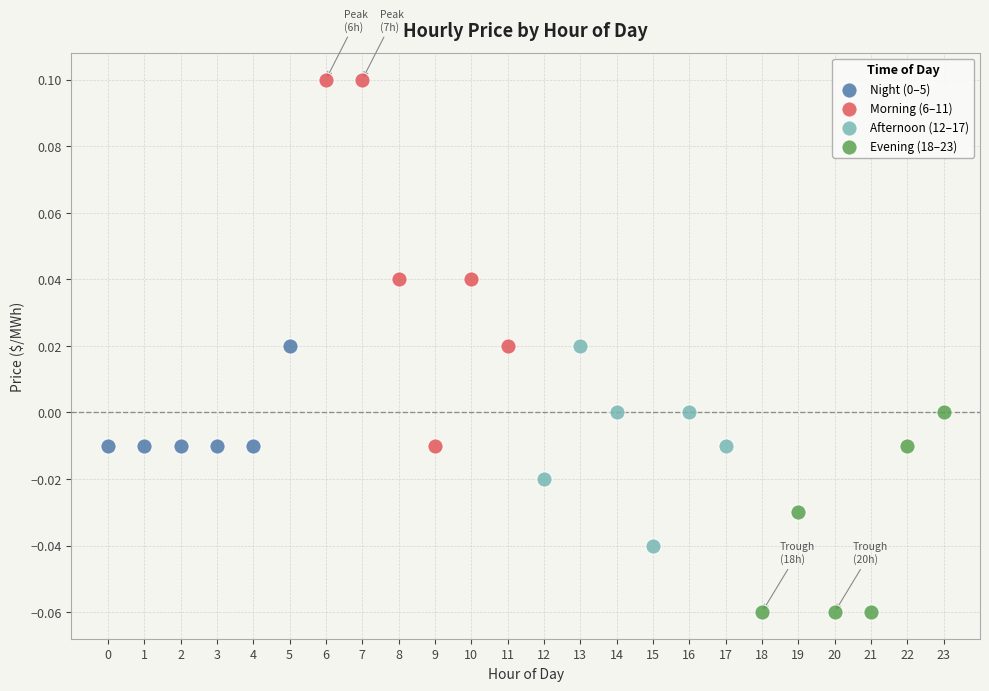

Which series contains the highest Y value?

Morning (6–11)